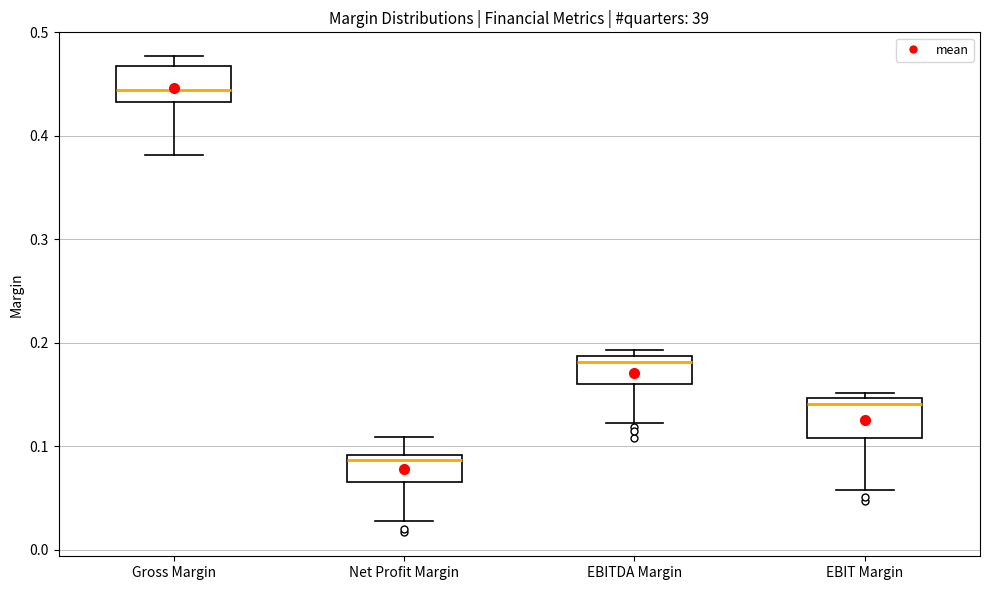

Where is the lower edge of the box for Net Profit Margin on the y-axis? The values are not printed on the chart, so give them approximately, as read against the axis.

0.07